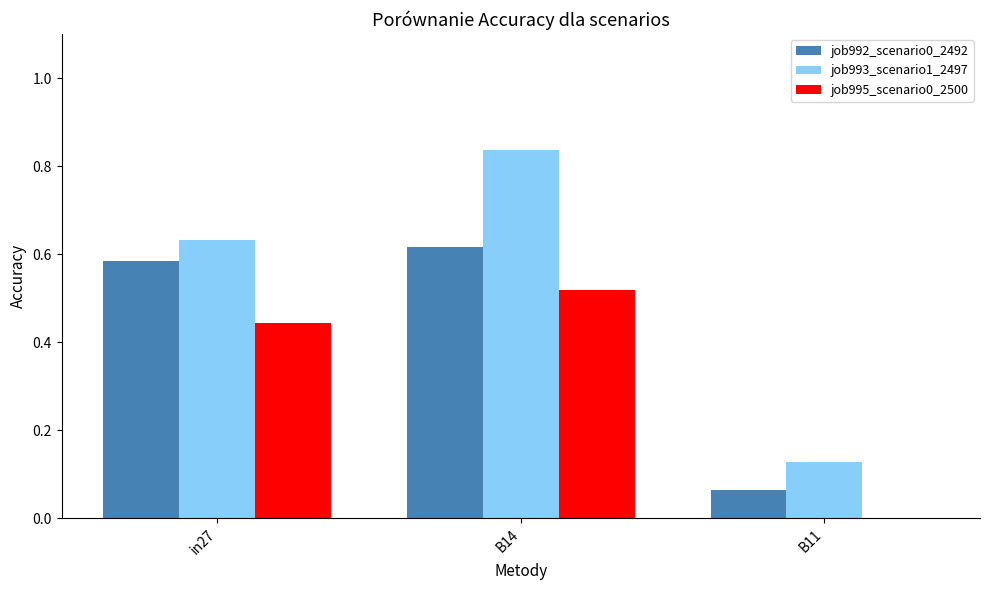

Between in27 and B14, which series saw the biggest shift?

job993_scenario1_2497